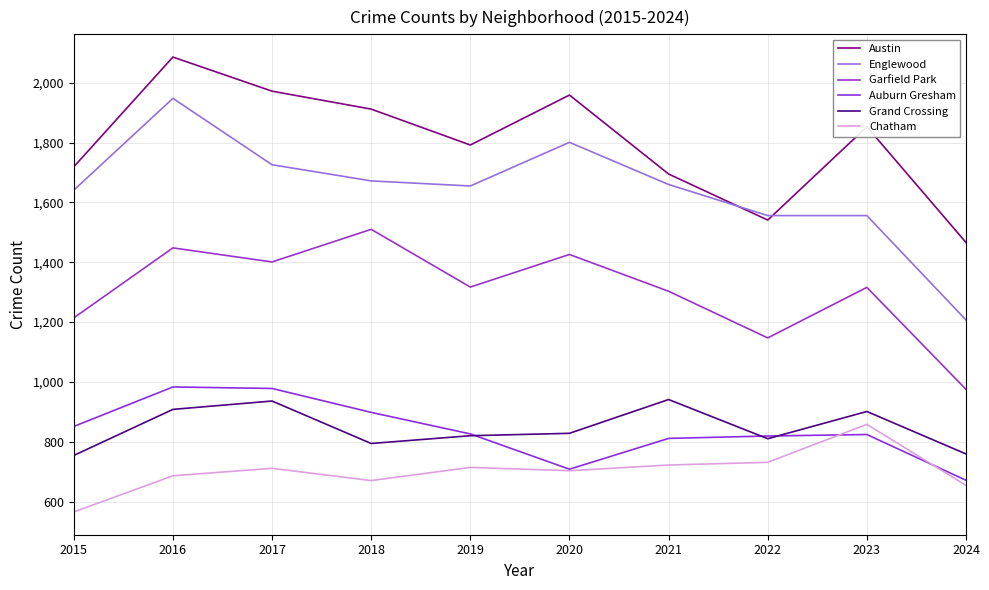

At which category is the sum across all series the highest?

2016